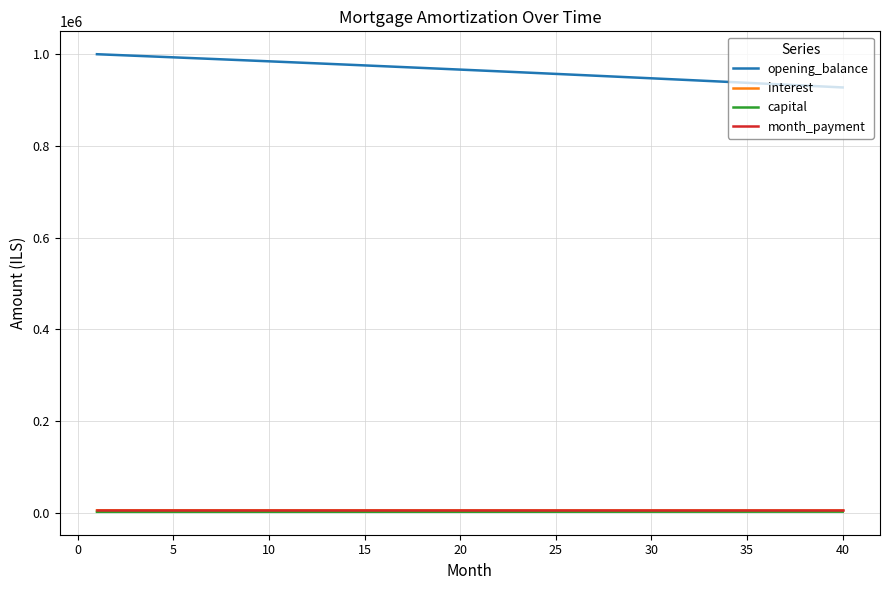

Is this an area chart (filled region under the line)?

No